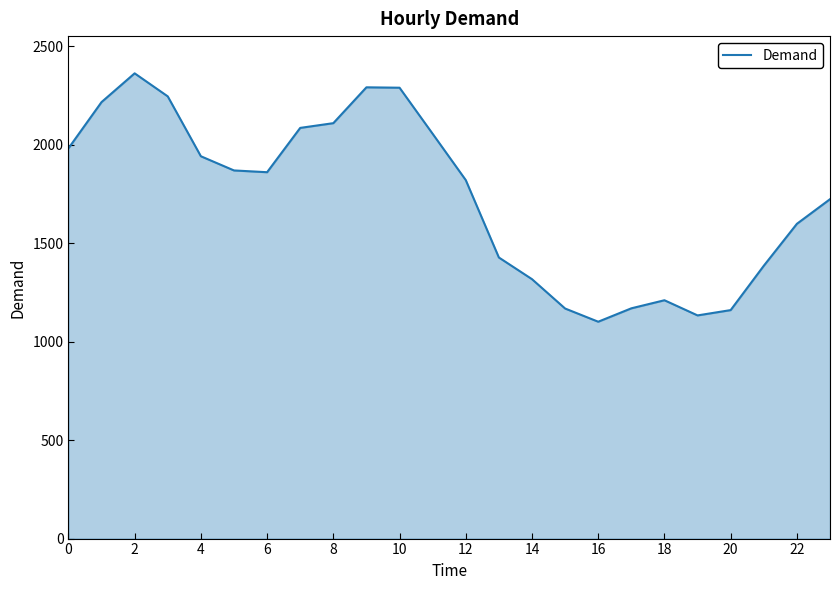

What is the minimum value shown in the chart?

1101